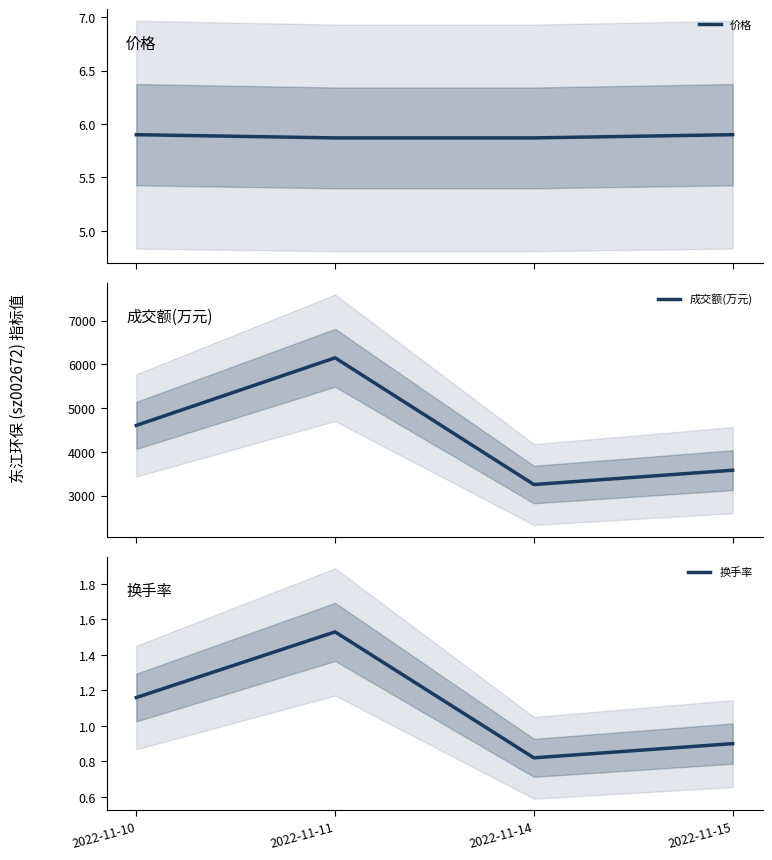

Read the 价格 value at 2022-11-10.

5.9